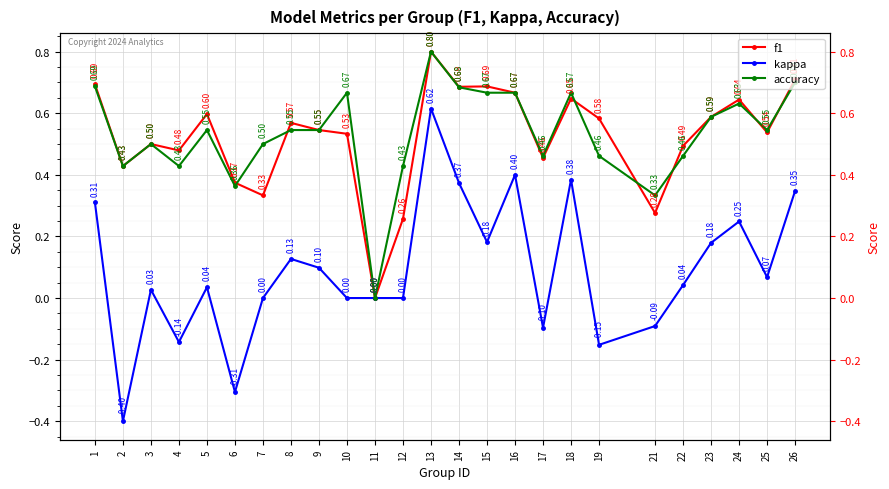

Is it true that accuracy equals 0.8 at 5?

False